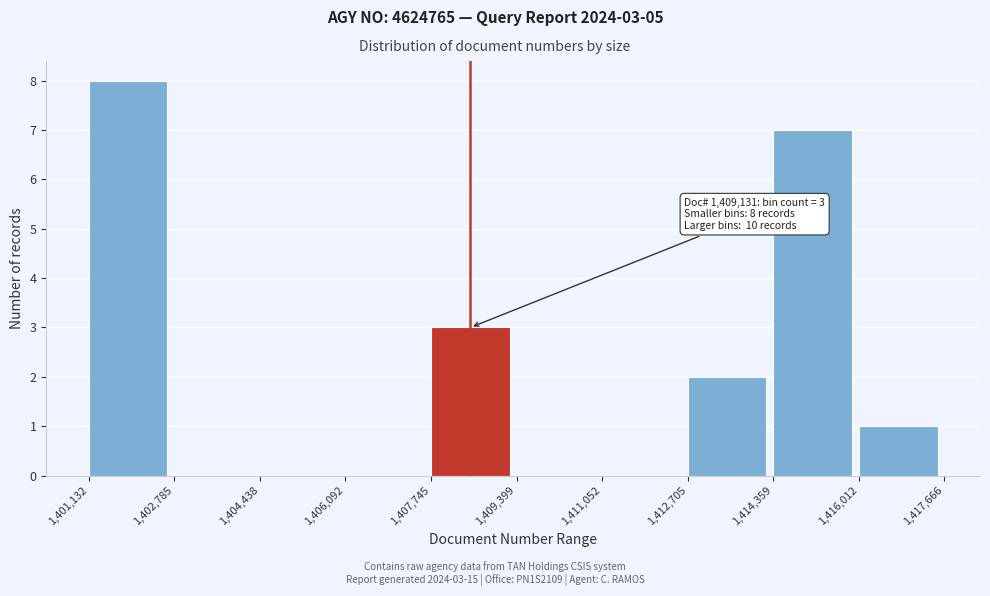

Which range on the x-axis has the tallest bar?

1,401,132 to 1,402,785